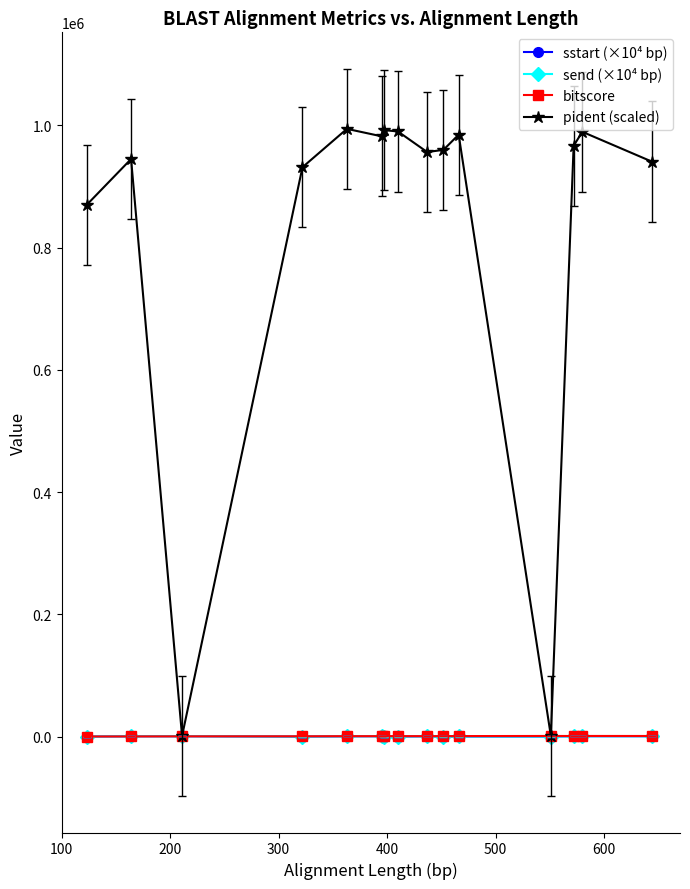

Which series has the widest spread of values?

pident (scaled)